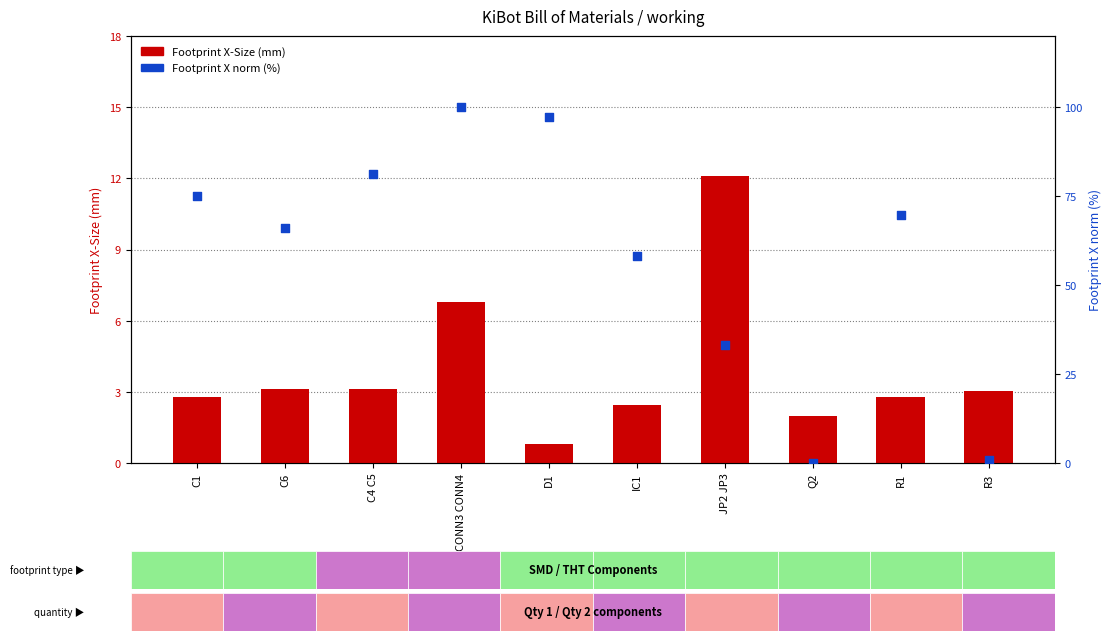

Which series has the largest Y range (max minus min)?

Footprint X norm %